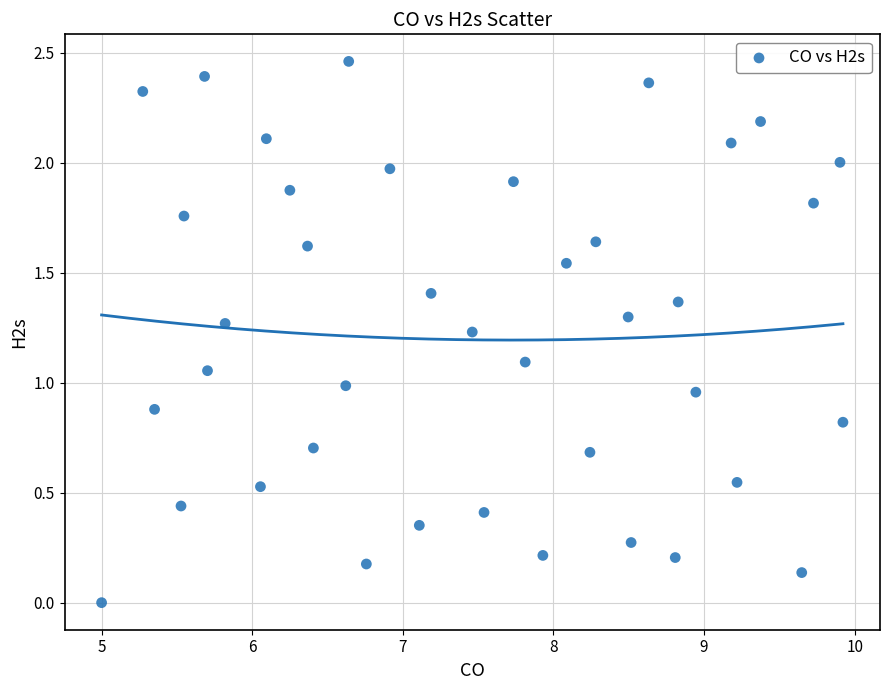

What is the range of X values (max minus min)?

4.9